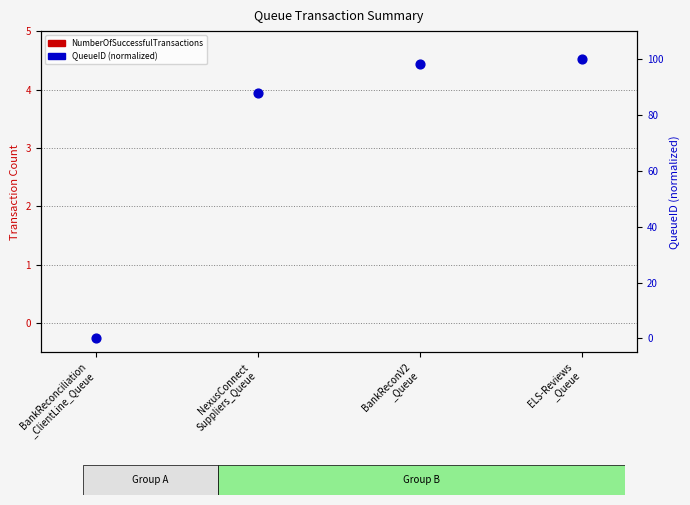

At how many categories does at least one series exceed 56?

3